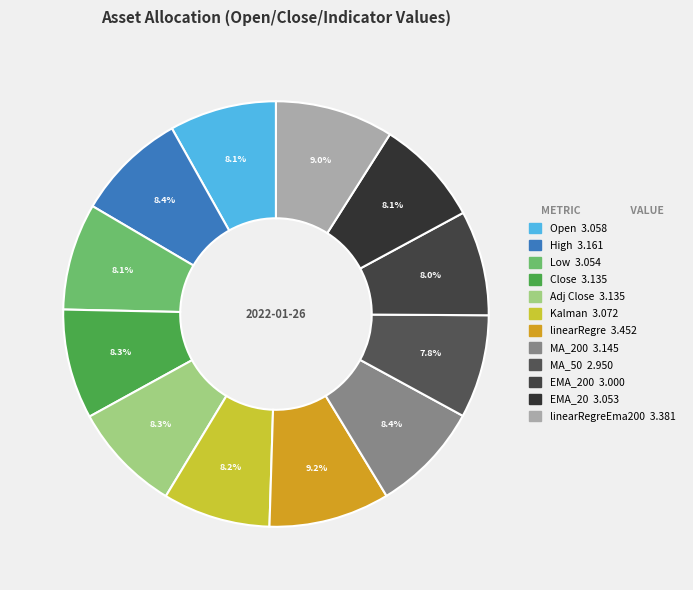

How many segments does this pie chart have?

12